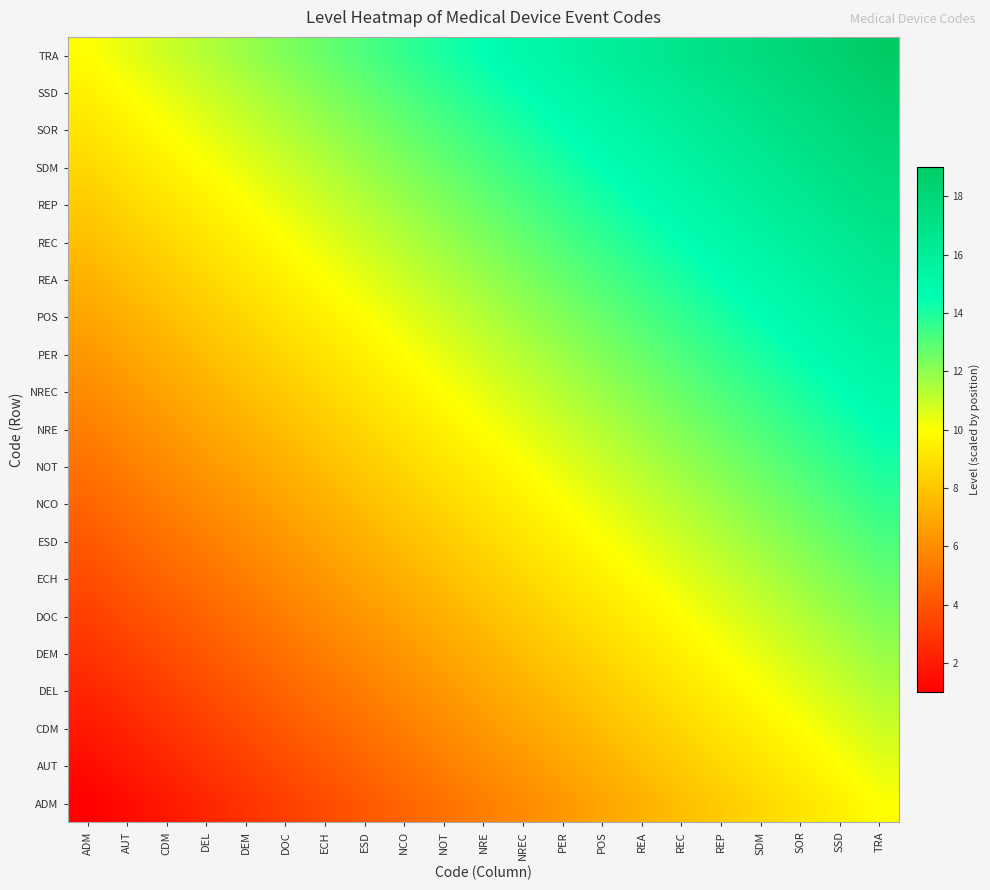

Reading left to right, transcribe all the data shown in this chart.

ADM: ADM=1.0	AUT=1.4	CDM=1.9	DEL=2.3	DEM=2.8	DOC=3.2	ECH=3.7	ESD=4.2	NCO=4.6	NOT=5.0	NRE=5.5	NREC=6.0	PER=6.4	POS=6.9	REA=7.3	REC=7.8	REP=8.2	SDM=8.6	SOR=9.1	SSD=9.5	TRA=10.0
AUT: ADM=1.4	AUT=1.9	CDM=2.4	DEL=2.8	DEM=3.2	DOC=3.7	ECH=4.1	ESD=4.6	NCO=5.0	NOT=5.5	NRE=6.0	NREC=6.4	PER=6.8	POS=7.3	REA=7.8	REC=8.2	REP=8.6	SDM=9.1	SOR=9.5	SSD=10.0	TRA=10.4
CDM: ADM=1.9	AUT=2.4	CDM=2.8	DEL=3.2	DEM=3.7	DOC=4.2	ECH=4.6	ESD=5.1	NCO=5.5	NOT=6.0	NRE=6.4	NREC=6.9	PER=7.3	POS=7.8	REA=8.2	REC=8.7	REP=9.1	SDM=9.5	SOR=10.0	SSD=10.4	TRA=10.9
DEL: ADM=2.3	AUT=2.8	CDM=3.2	DEL=3.7	DEM=4.1	DOC=4.6	ECH=5.0	ESD=5.5	NCO=5.9	NOT=6.4	NRE=6.8	NREC=7.3	PER=7.7	POS=8.2	REA=8.7	REC=9.1	REP=9.5	SDM=10.0	SOR=10.4	SSD=10.9	TRA=11.3
DEM: ADM=2.8	AUT=3.2	CDM=3.7	DEL=4.1	DEM=4.6	DOC=5.0	ECH=5.5	ESD=6.0	NCO=6.4	NOT=6.8	NRE=7.3	NREC=7.8	PER=8.2	POS=8.7	REA=9.1	REC=9.6	REP=10.0	SDM=10.4	SOR=10.9	SSD=11.3	TRA=11.8
DOC: ADM=3.2	AUT=3.7	CDM=4.2	DEL=4.6	DEM=5.0	DOC=5.5	ECH=5.9	ESD=6.4	NCO=6.8	NOT=7.3	NRE=7.8	NREC=8.2	PER=8.6	POS=9.1	REA=9.6	REC=10.0	REP=10.4	SDM=10.9	SOR=11.3	SSD=11.8	TRA=12.2
ECH: ADM=3.7	AUT=4.1	CDM=4.6	DEL=5.0	DEM=5.5	DOC=5.9	ECH=6.4	ESD=6.8	NCO=7.3	NOT=7.8	NRE=8.2	NREC=8.7	PER=9.1	POS=9.6	REA=10.0	REC=10.4	REP=10.9	SDM=11.3	SOR=11.8	SSD=12.2	TRA=12.7
ESD: ADM=4.2	AUT=4.6	CDM=5.0	DEL=5.5	DEM=5.9	DOC=6.4	ECH=6.8	ESD=7.3	NCO=7.8	NOT=8.2	NRE=8.7	NREC=9.1	PER=9.5	POS=10.0	REA=10.4	REC=10.9	REP=11.3	SDM=11.8	SOR=12.2	SSD=12.7	TRA=13.2
NCO: ADM=4.6	AUT=5.0	CDM=5.5	DEL=5.9	DEM=6.4	DOC=6.8	ECH=7.3	ESD=7.8	NCO=8.2	NOT=8.7	NRE=9.1	NREC=9.6	PER=10.0	POS=10.5	REA=10.9	REC=11.3	REP=11.8	SDM=12.2	SOR=12.7	SSD=13.1	TRA=13.6
NOT: ADM=5.0	AUT=5.5	CDM=5.9	DEL=6.4	DEM=6.8	DOC=7.3	ECH=7.8	ESD=8.2	NCO=8.6	NOT=9.1	NRE=9.6	NREC=10.0	PER=10.4	POS=10.9	REA=11.3	REC=11.8	REP=12.2	SDM=12.7	SOR=13.1	SSD=13.6	TRA=14.1
NRE: ADM=5.5	AUT=6.0	CDM=6.4	DEL=6.8	DEM=7.3	DOC=7.8	ECH=8.2	ESD=8.7	NCO=9.1	NOT=9.6	NRE=10.0	NREC=10.4	PER=10.9	POS=11.4	REA=11.8	REC=12.2	REP=12.7	SDM=13.1	SOR=13.6	SSD=14.0	TRA=14.5
NREC: ADM=6.0	AUT=6.4	CDM=6.8	DEL=7.3	DEM=7.8	DOC=8.2	ECH=8.7	ESD=9.1	NCO=9.6	NOT=10.0	NRE=10.4	NREC=10.9	PER=11.3	POS=11.8	REA=12.2	REC=12.7	REP=13.1	SDM=13.6	SOR=14.1	SSD=14.5	TRA=14.9
PER: ADM=6.4	AUT=6.8	CDM=7.3	DEL=7.7	DEM=8.2	DOC=8.6	ECH=9.1	ESD=9.6	NCO=10.0	NOT=10.4	NRE=10.9	NREC=11.3	PER=11.8	POS=12.2	REA=12.7	REC=13.1	REP=13.6	SDM=14.0	SOR=14.5	SSD=14.9	TRA=15.4
POS: ADM=6.9	AUT=7.3	CDM=7.8	DEL=8.2	DEM=8.7	DOC=9.1	ECH=9.6	ESD=10.0	NCO=10.4	NOT=10.9	NRE=11.4	NREC=11.8	PER=12.2	POS=12.7	REA=13.2	REC=13.6	REP=14.1	SDM=14.5	SOR=14.9	SSD=15.4	TRA=15.9
REA: ADM=7.3	AUT=7.8	CDM=8.2	DEL=8.6	DEM=9.1	DOC=9.6	ECH=10.0	ESD=10.4	NCO=10.9	NOT=11.3	NRE=11.8	NREC=12.2	PER=12.7	POS=13.2	REA=13.6	REC=14.1	REP=14.5	SDM=14.9	SOR=15.4	SSD=15.8	TRA=16.3
REC: ADM=7.8	AUT=8.2	CDM=8.7	DEL=9.1	DEM=9.6	DOC=10.0	ECH=10.4	ESD=10.9	NCO=11.3	NOT=11.8	NRE=12.2	NREC=12.7	PER=13.1	POS=13.6	REA=14.1	REC=14.5	REP=14.9	SDM=15.4	SOR=15.8	SSD=16.3	TRA=16.8
REP: ADM=8.2	AUT=8.7	CDM=9.1	DEL=9.6	DEM=10.0	DOC=10.4	ECH=10.9	ESD=11.4	NCO=11.8	NOT=12.2	NRE=12.7	NREC=13.2	PER=13.6	POS=14.1	REA=14.5	REC=14.9	REP=15.4	SDM=15.8	SOR=16.3	SSD=16.8	TRA=17.2
SDM: ADM=8.6	AUT=9.1	CDM=9.5	DEL=10.0	DEM=10.4	DOC=10.9	ECH=11.3	ESD=11.8	NCO=12.2	NOT=12.7	NRE=13.1	NREC=13.6	PER=14.0	POS=14.5	REA=14.9	REC=15.4	REP=15.8	SDM=16.3	SOR=16.8	SSD=17.2	TRA=17.6
SOR: ADM=9.1	AUT=9.5	CDM=10.0	DEL=10.4	DEM=10.9	DOC=11.3	ECH=11.8	ESD=12.2	NCO=12.7	NOT=13.1	NRE=13.6	NREC=14.1	PER=14.5	POS=14.9	REA=15.4	REC=15.8	REP=16.3	SDM=16.8	SOR=17.2	SSD=17.6	TRA=18.1
SSD: ADM=9.5	AUT=10.0	CDM=10.4	DEL=10.9	DEM=11.3	DOC=11.8	ECH=12.2	ESD=12.7	NCO=13.1	NOT=13.6	NRE=14.0	NREC=14.5	PER=14.9	POS=15.4	REA=15.8	REC=16.3	REP=16.8	SDM=17.2	SOR=17.6	SSD=18.1	TRA=18.5
TRA: ADM=10.0	AUT=10.4	CDM=10.9	DEL=11.3	DEM=11.8	DOC=12.2	ECH=12.7	ESD=13.2	NCO=13.6	NOT=14.1	NRE=14.5	NREC=14.9	PER=15.4	POS=15.9	REA=16.3	REC=16.8	REP=17.2	SDM=17.6	SOR=18.1	SSD=18.5	TRA=19.0